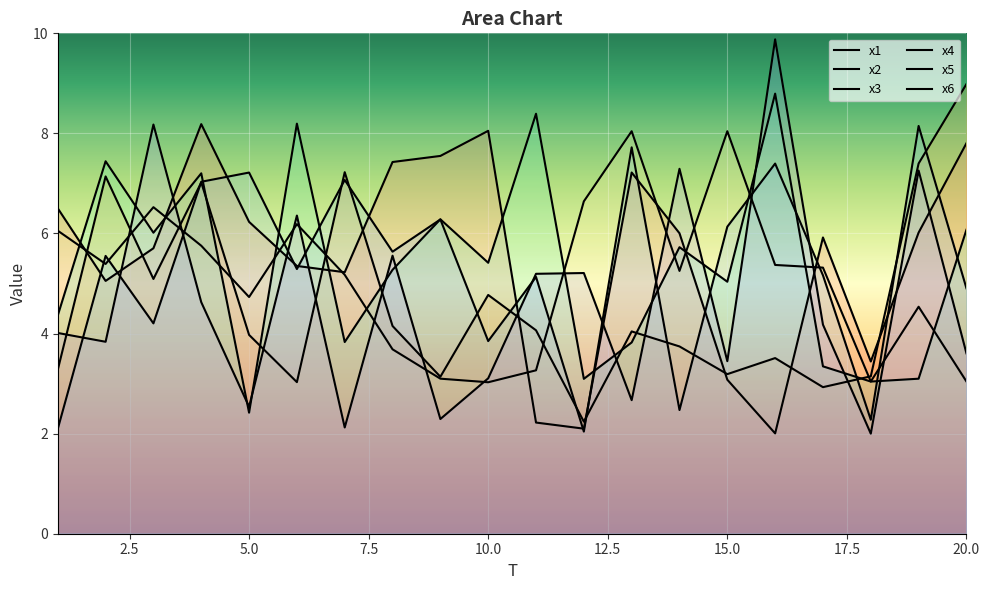

Which series has the widest spread of values?

x6